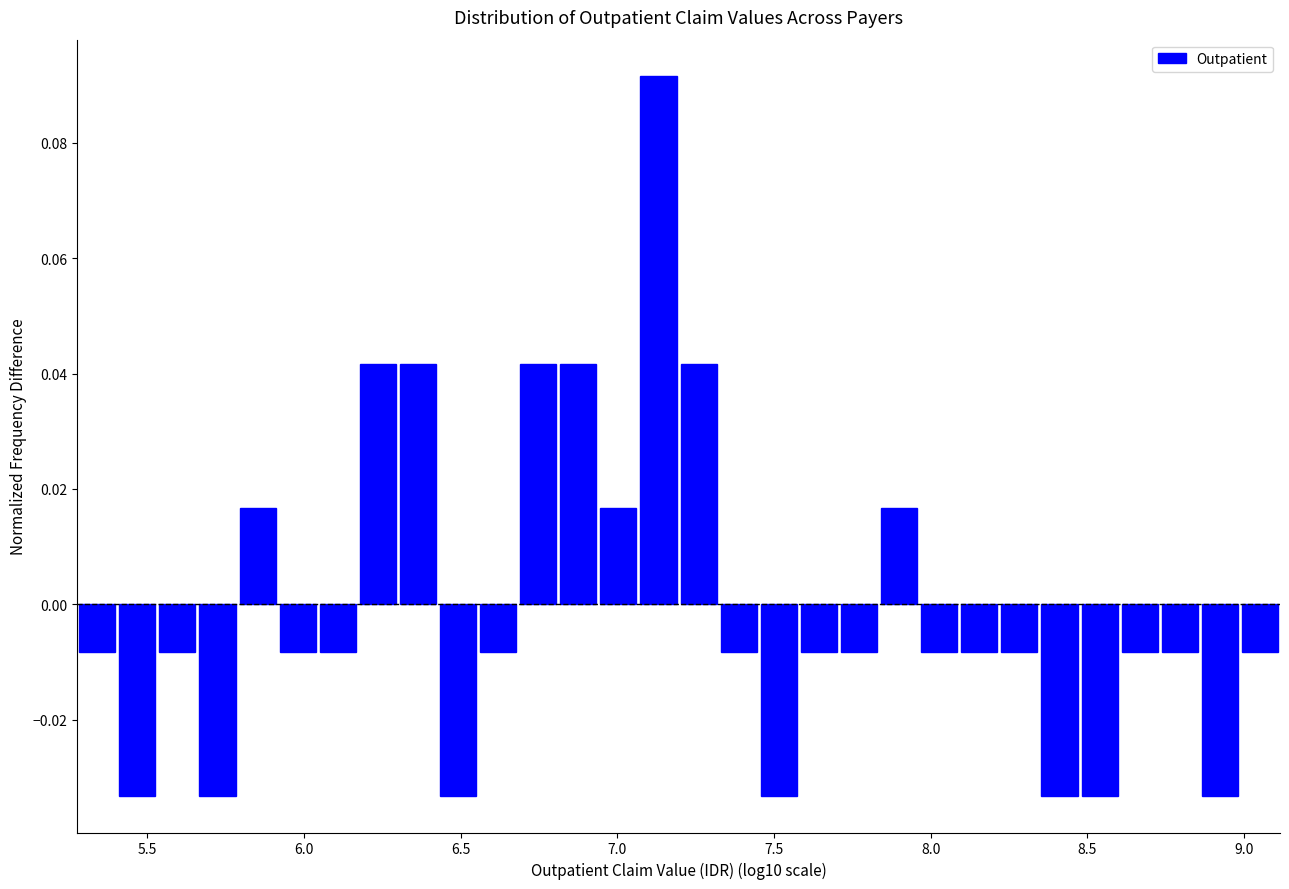

Read against the x-axis, roughly where is the centre of the tallest bar?

7.15